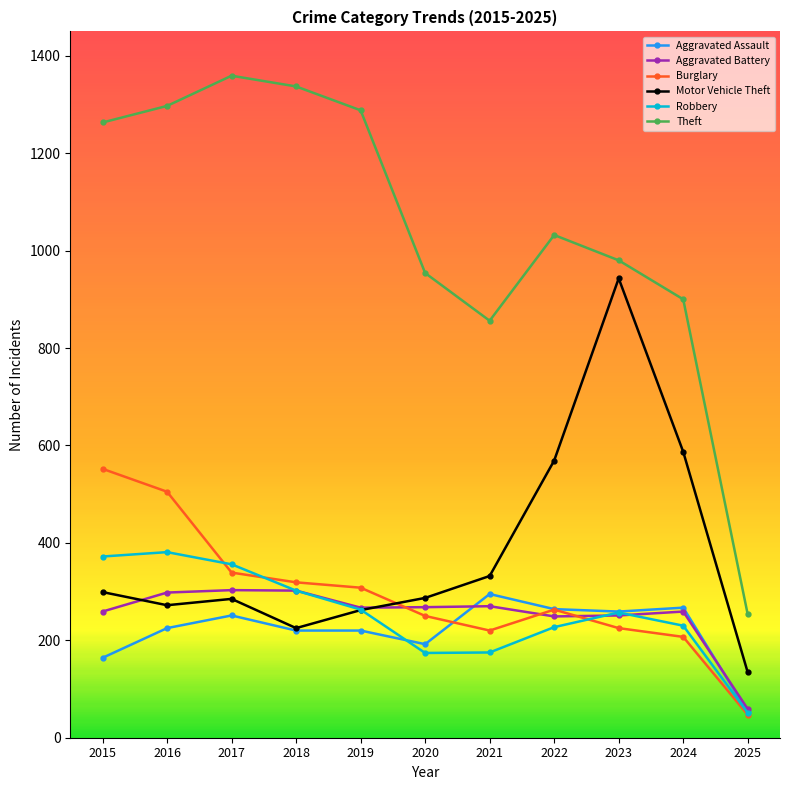

What is the highest value of the Aggravated Assault series?

295